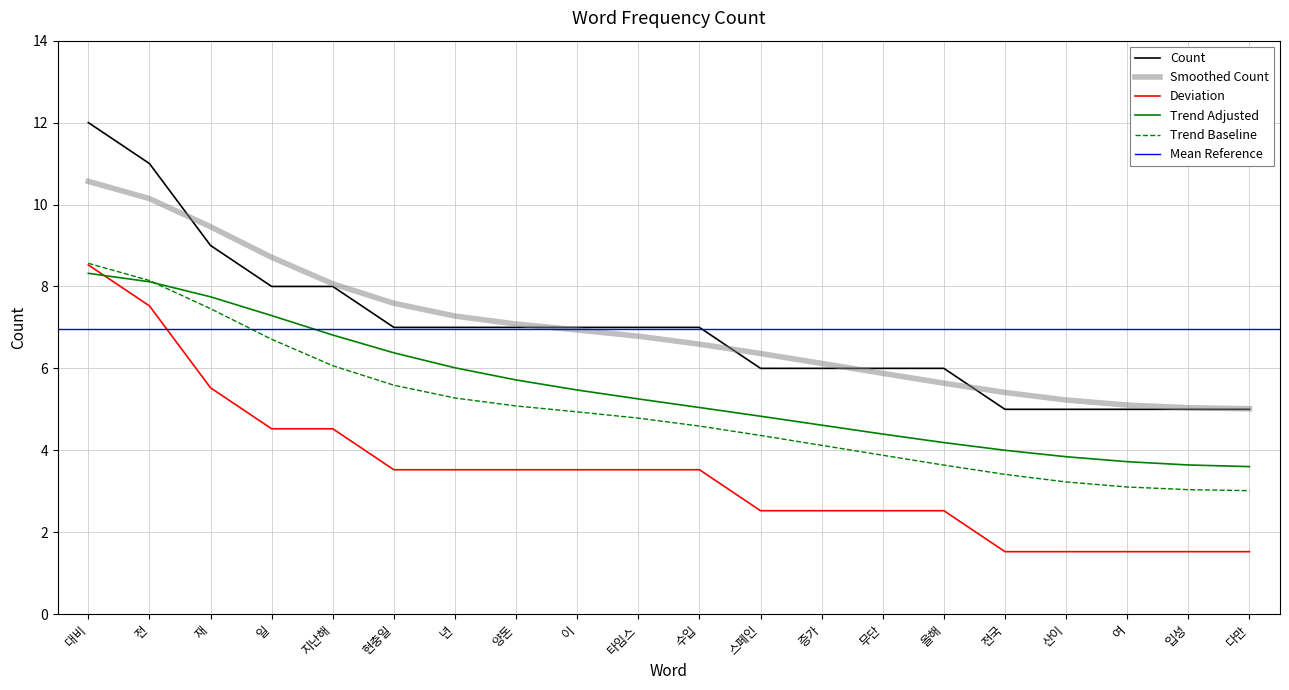

Between 이 and 산이, which is larger?

이